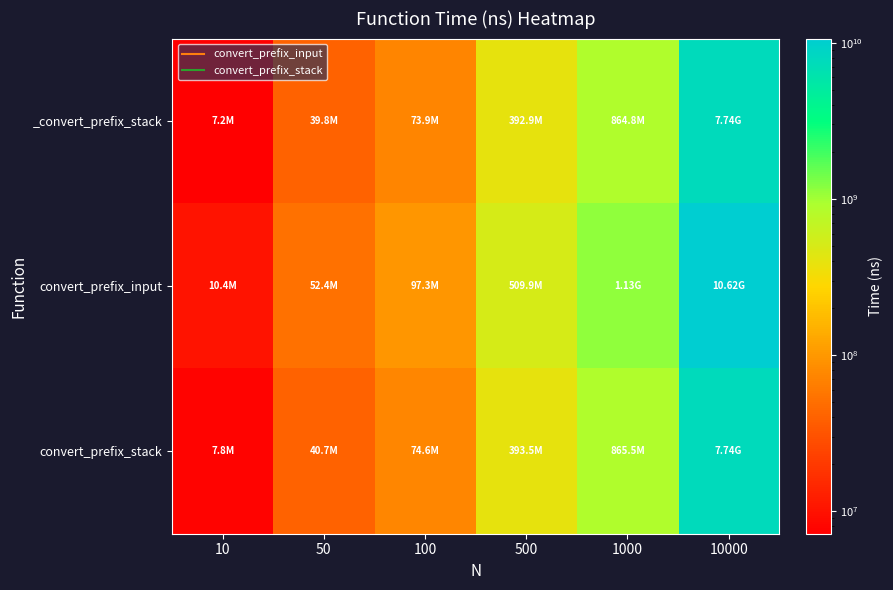

At 50, list the series in order from largest to smallest.

convert_prefix_input, convert_prefix_stack, _convert_prefix_stack